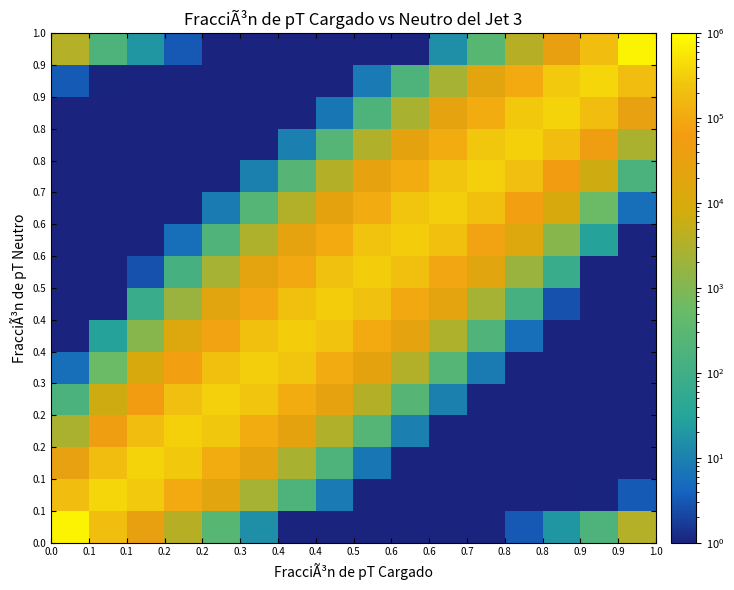

How many distinct data groups are displayed?

16